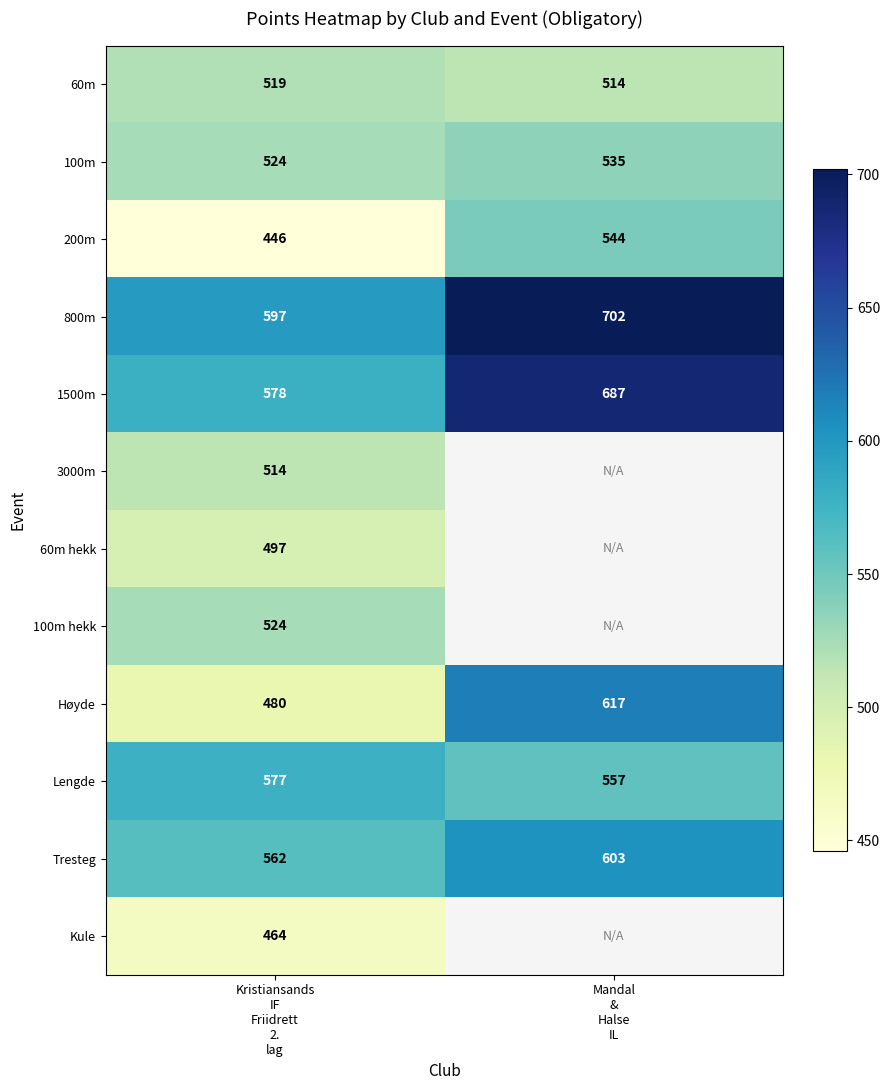

How many categories are shown in the chart?

2